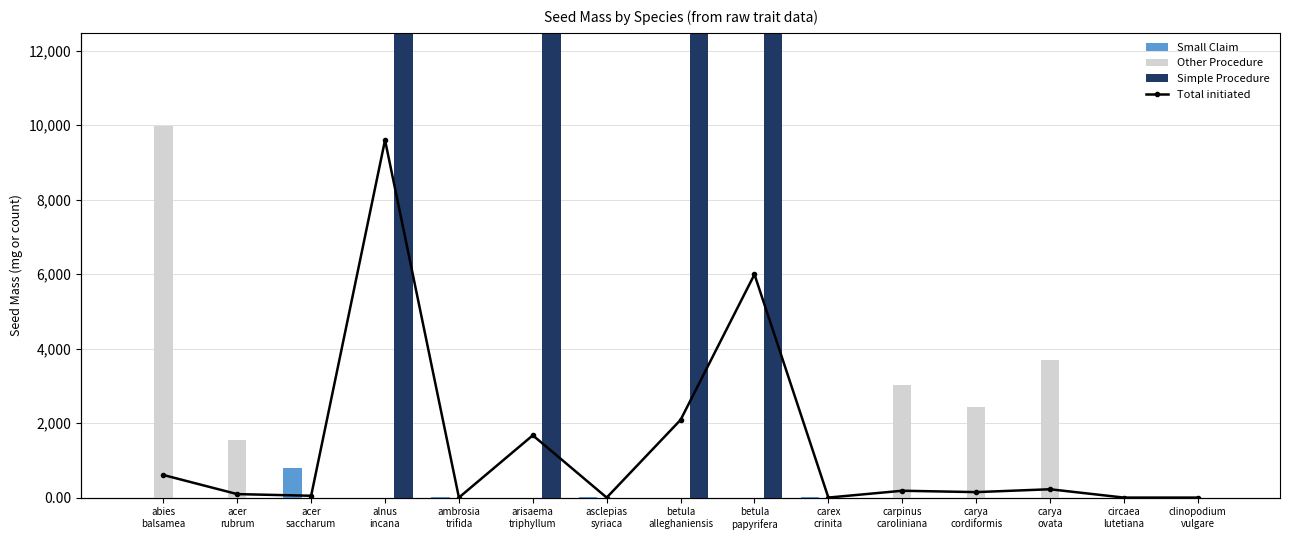

Which series changed the most between ambrosia
trifida and betula
alleghaniensis?

Simple Procedure